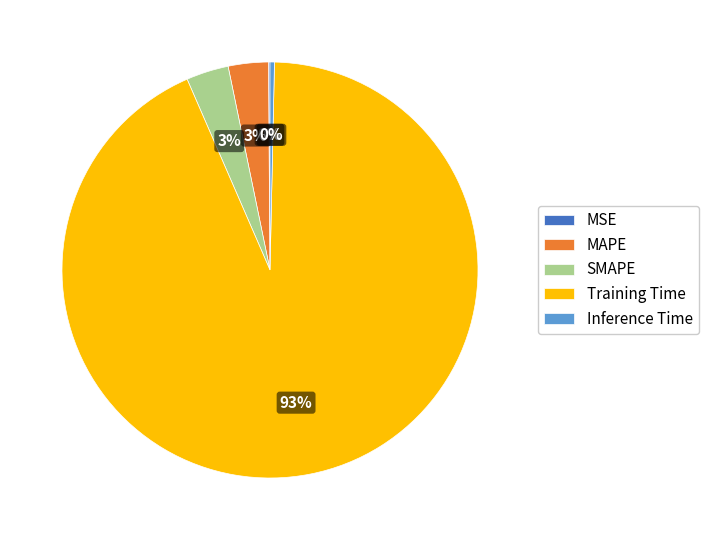

Is there a majority slice in this chart?

Yes